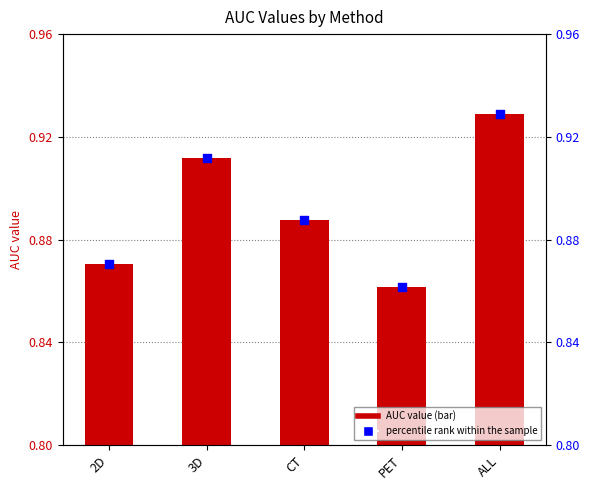

Which series reaches the minimum Y coordinate?

AUC value